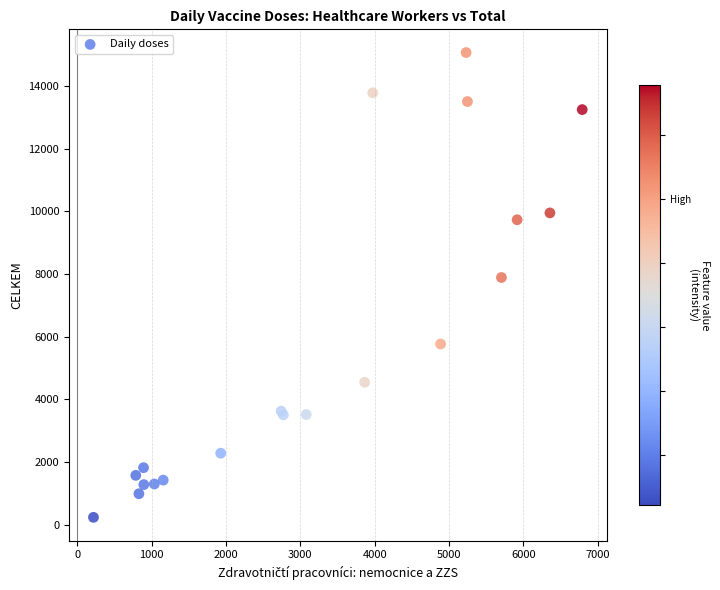

What Y value in the scatter plot is closest to 7652?

7890.4